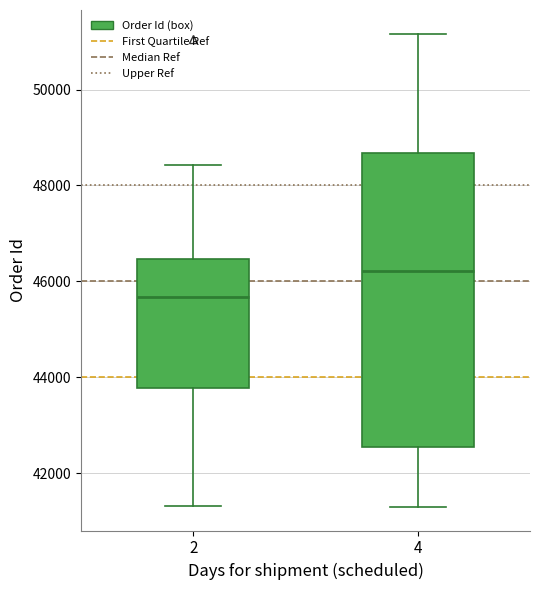

Reading left to right, read every box against the y-axis: the position of its median line, the range the box covers, and the ends of its whiskers. The values are not printed on the chart, so give them approximately, as read against the axis.

2: median 45600, box 43800 to 46400, whiskers 41400 to 48400
4: median 46200, box 42600 to 48600, whiskers 41200 to 51200